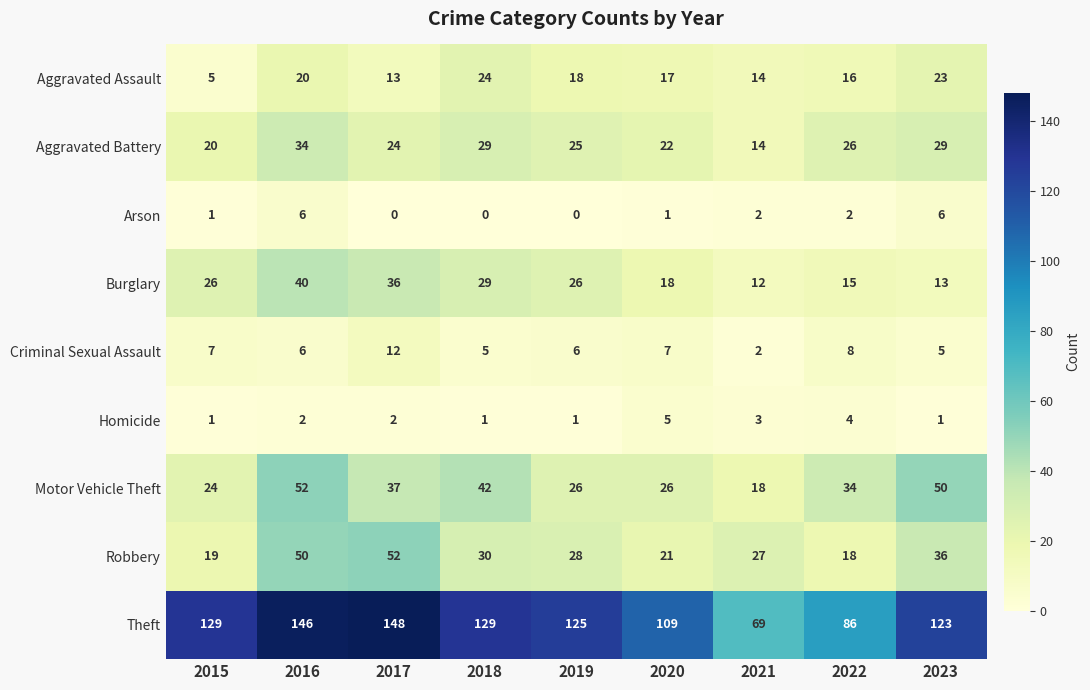

How many data points does each series have?

9